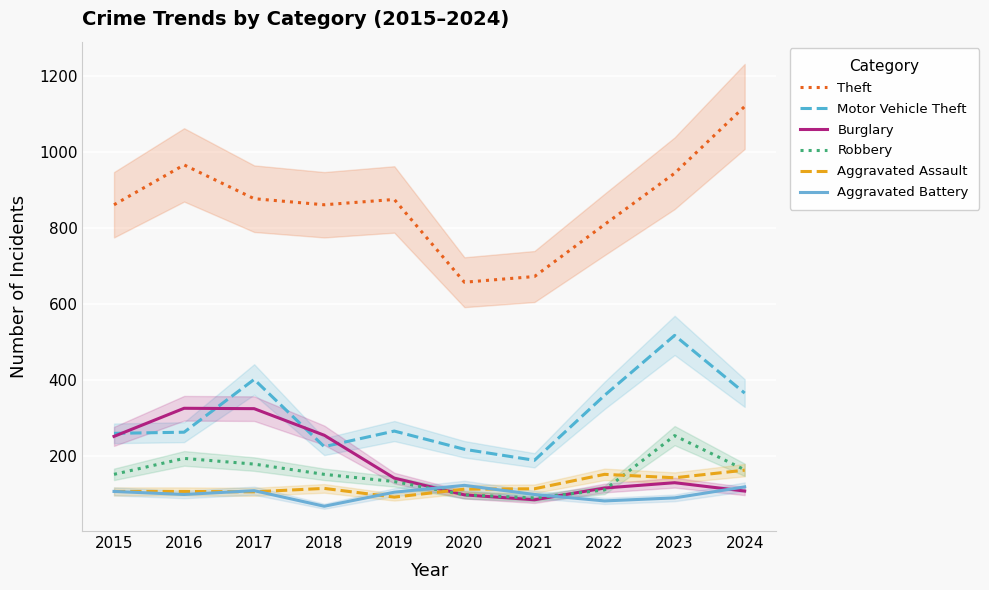

What is the total value across all series at 2015?

1734